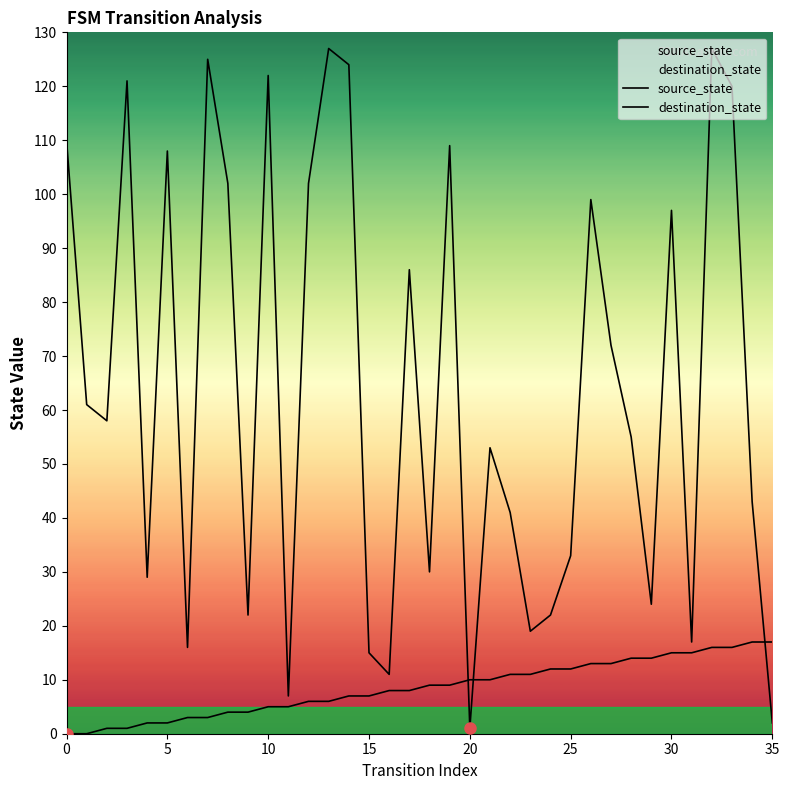

Reading left to right, extract all data points from this chart.

source_state: 0	0	1	1	2	2	3	3	4	4	5	5	6	6	7	7	8	8	9	9	10	10	11	11	12	12	13	13	14	14	15	15	16	16	17	17
destination_state: 110	61	58	121	29	108	16	125	102	22	122	7	102	127	124	15	11	86	30	109	1	53	41	19	22	33	99	72	55	24	97	17	127	120	43	2